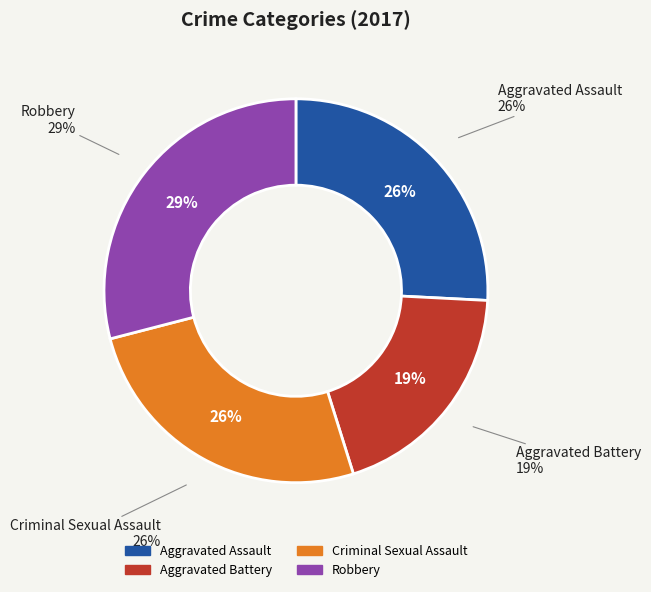

Is Robbery the majority of the pie?

No